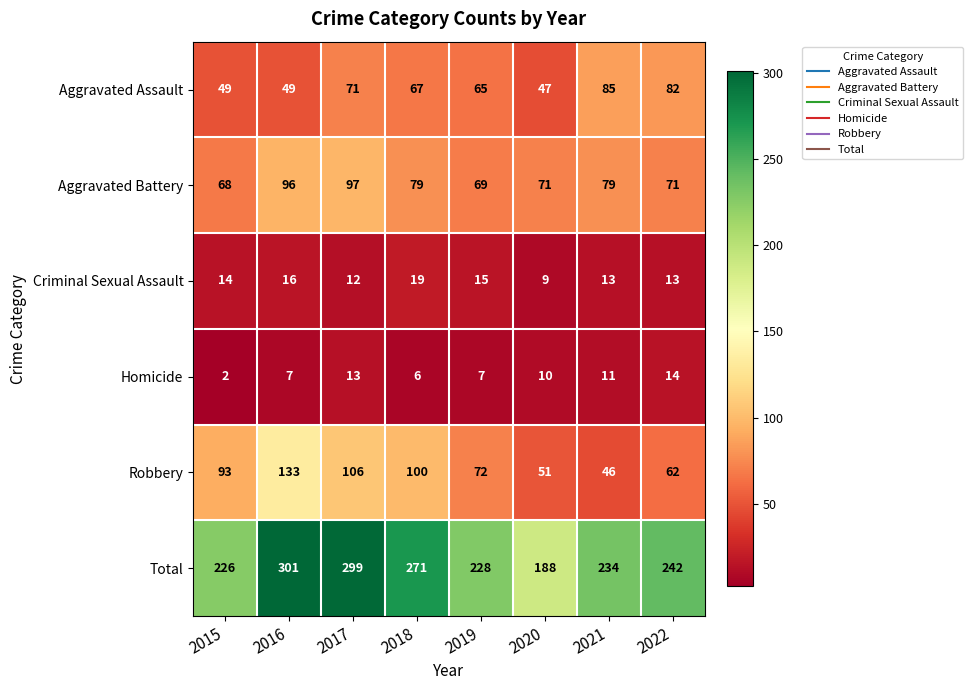

What value does the Total series have at 2017, to the nearest 10?

300